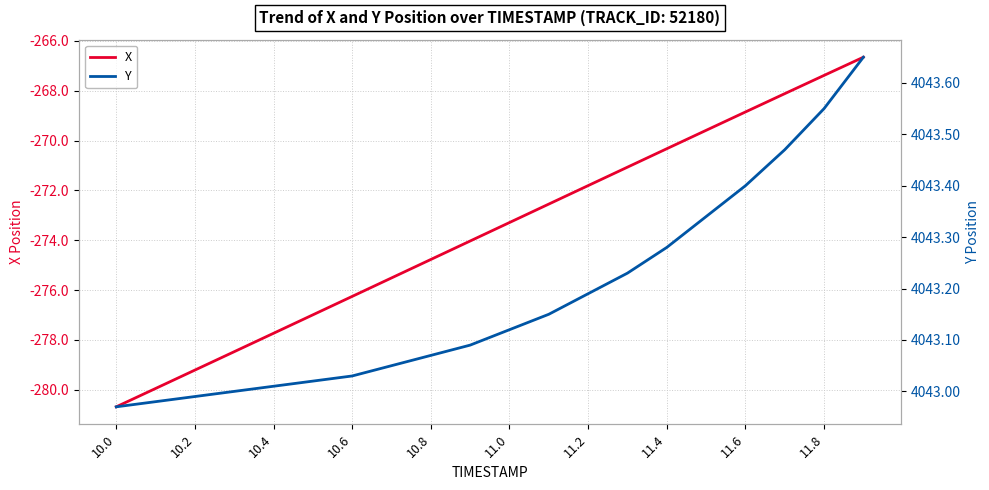

Rank the series by their maximum value, from lowest to highest.

X, Y